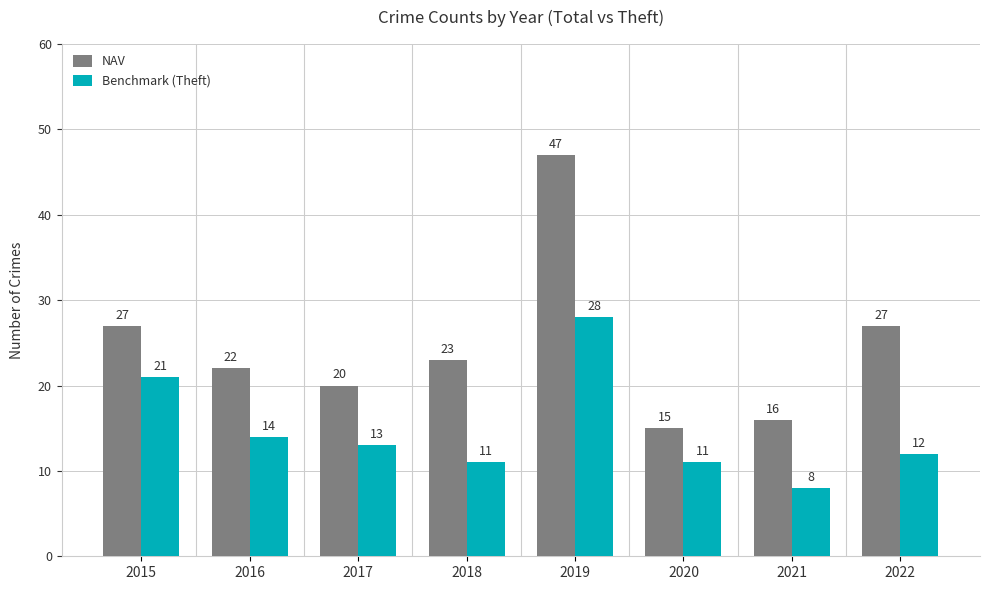

Is the value of NAV at 2017 greater than the value of Benchmark (Theft) at 2017?

Yes